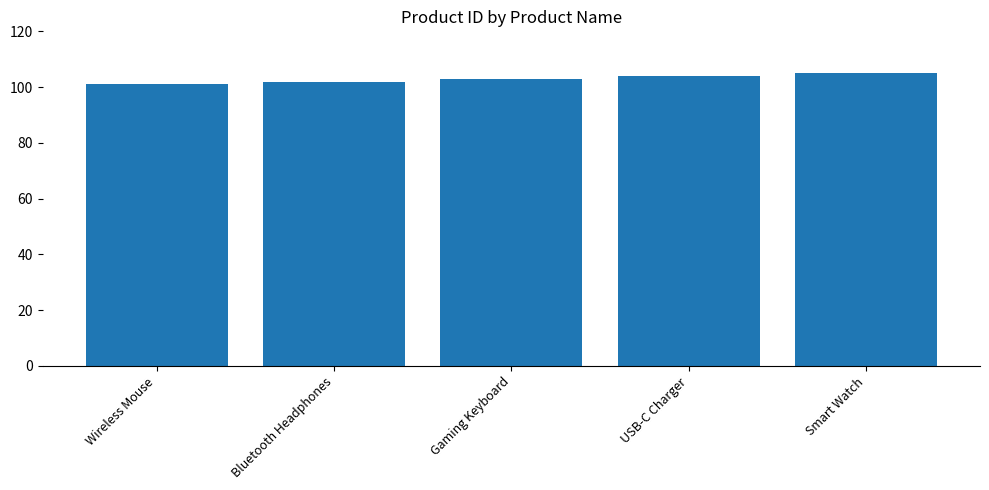

The value at Wireless Mouse is 179. True or false?

False